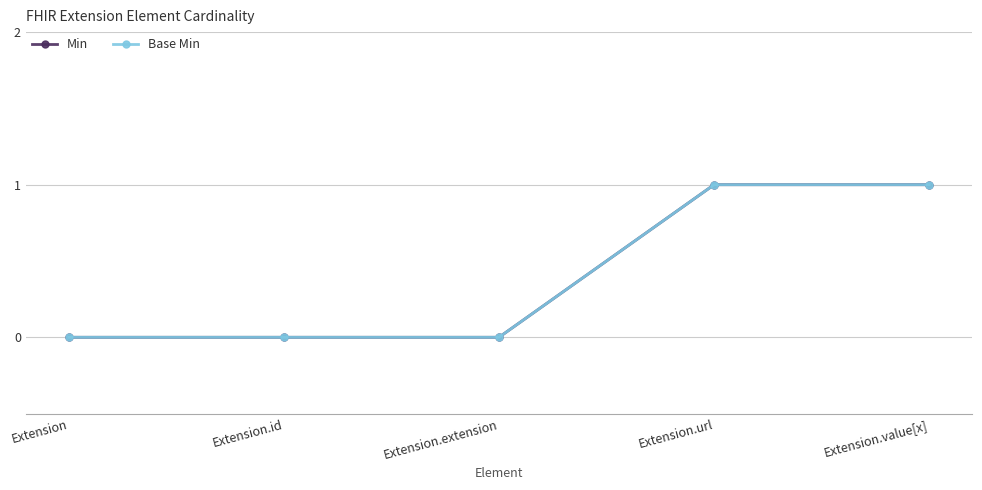

Reading right to left, what are all the values shown in this chart?

Min: Extension.value[x]=1	Extension.url=1	Extension.extension=0	Extension.id=0	Extension=0
Base Min: Extension.value[x]=1	Extension.url=1	Extension.extension=0	Extension.id=0	Extension=0